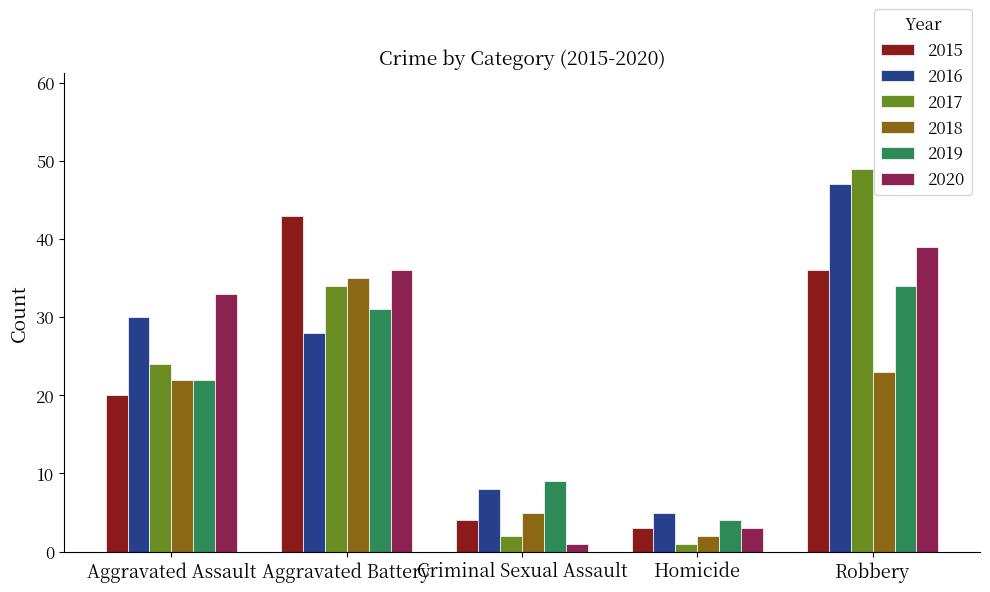

Which series changed the most between Aggravated Assault and Robbery?

2017